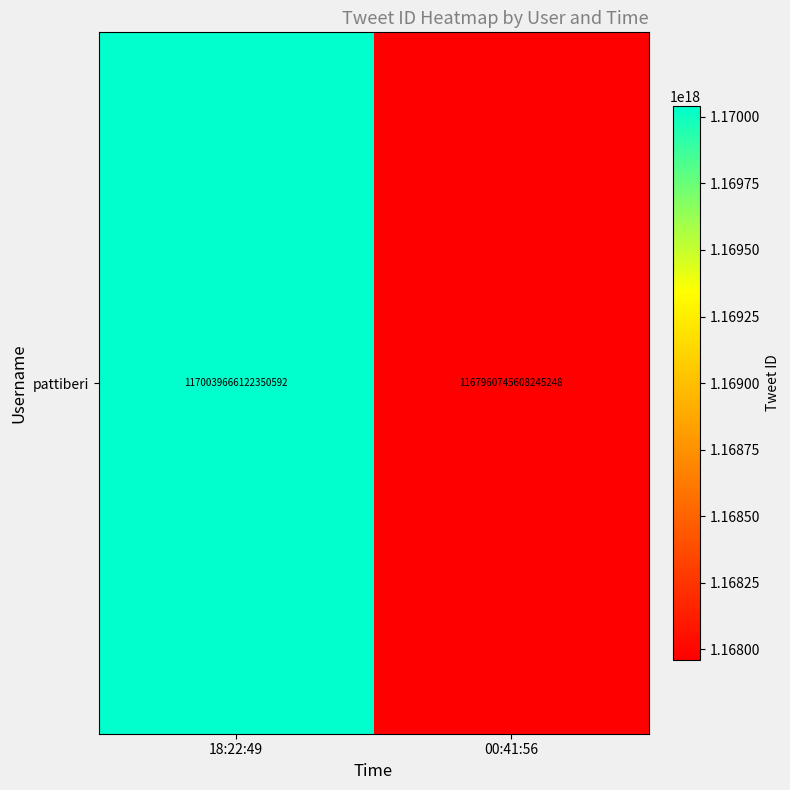

Which has a higher value, 00:41:56 or 18:22:49?

18:22:49